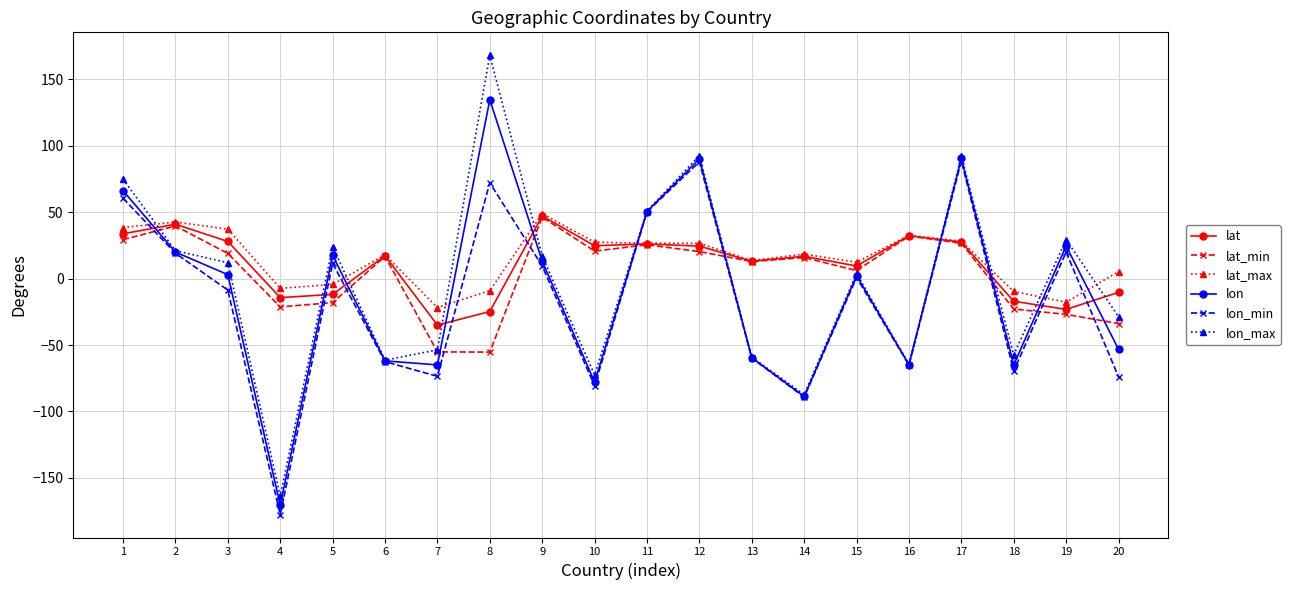

What is the difference between the maximum and minimum values in the lat series?

82.2